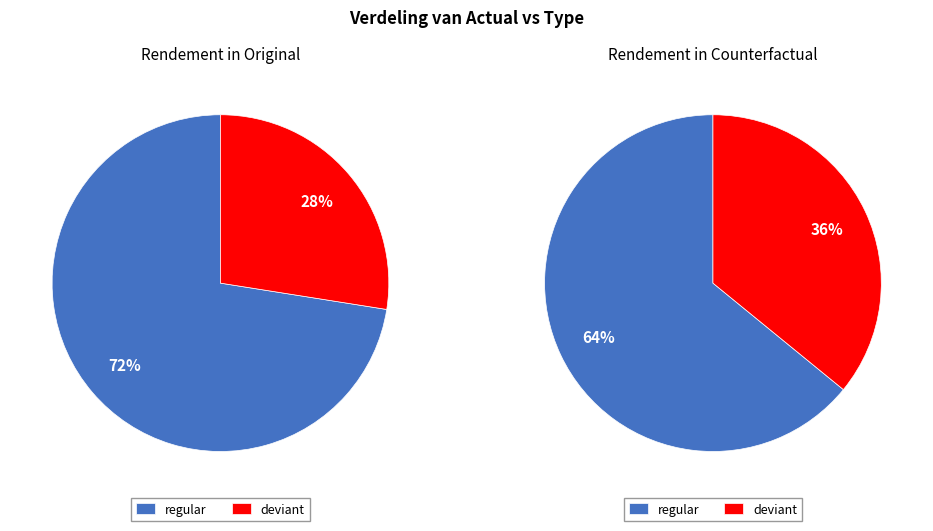

Is it true that regular is 52% of the pie?

False